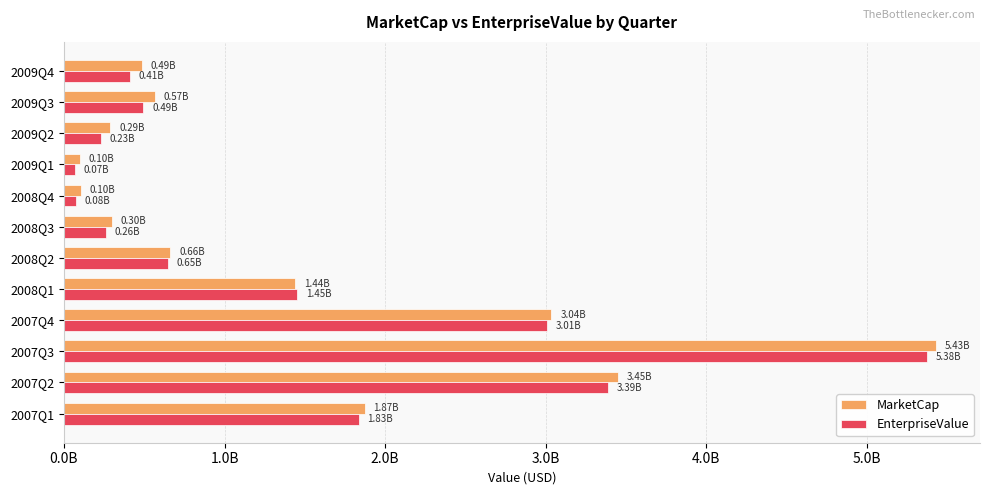

What is the value of the MarketCap bar at the 7th from the left?

296618820.0